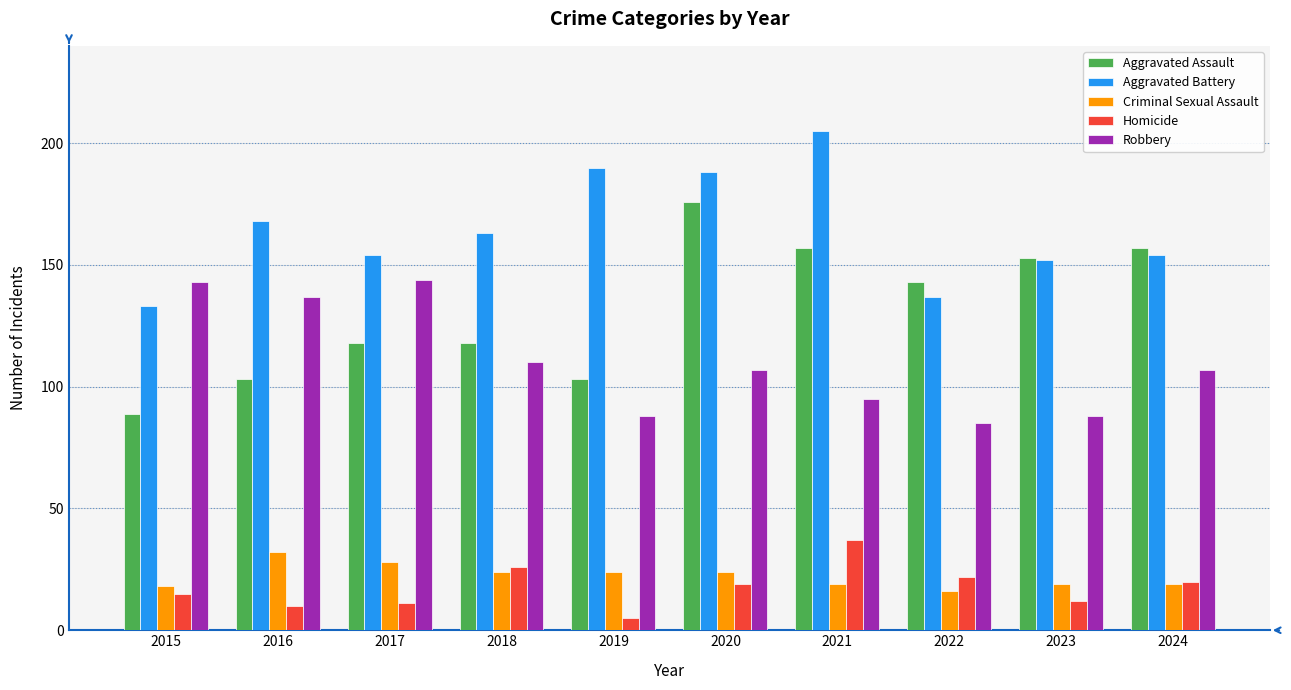

Does the chart contain any negative values?

No